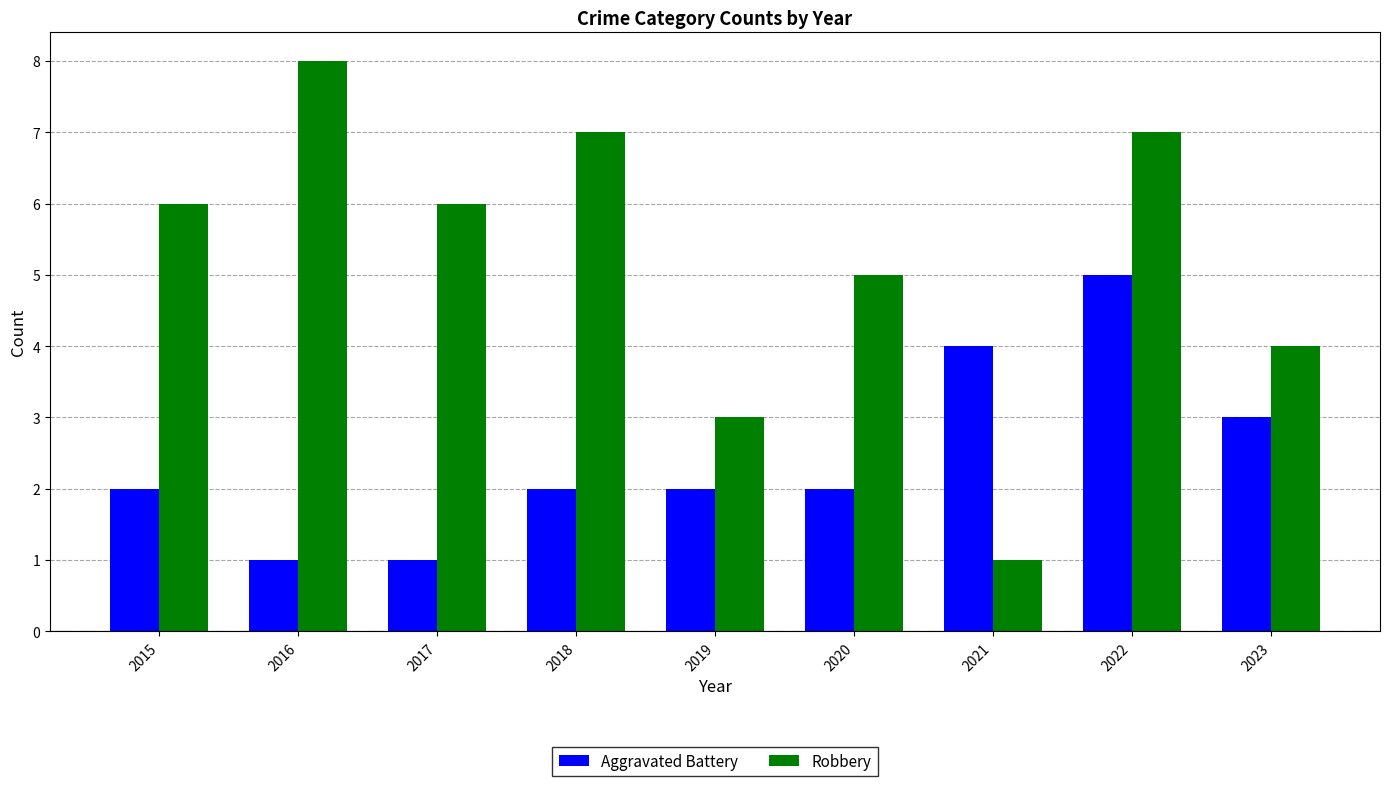

What is the difference between the Robbery values at 2023 and 2017?

2